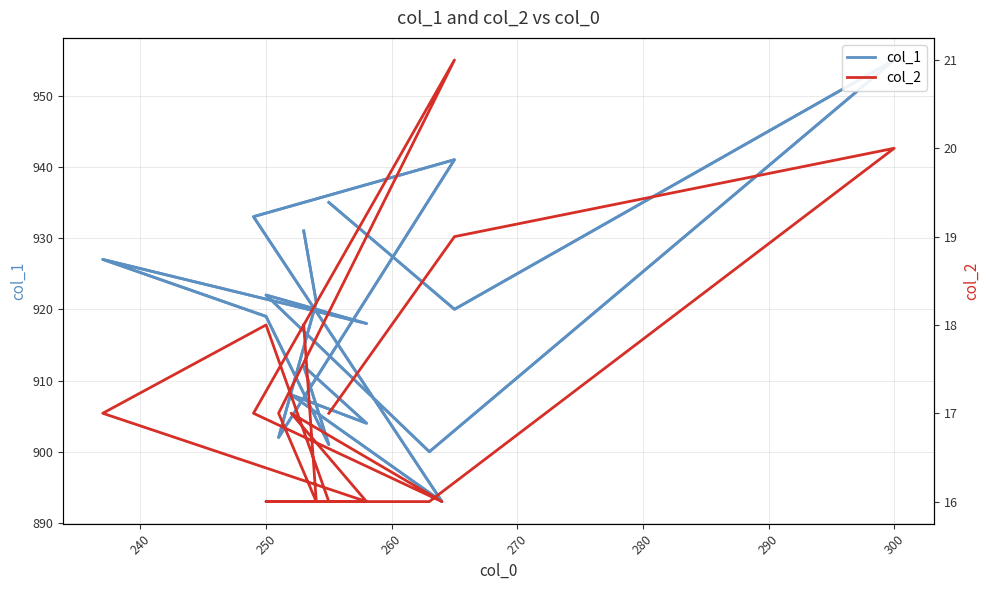

At which category does col_1 reach its first local peak?

300